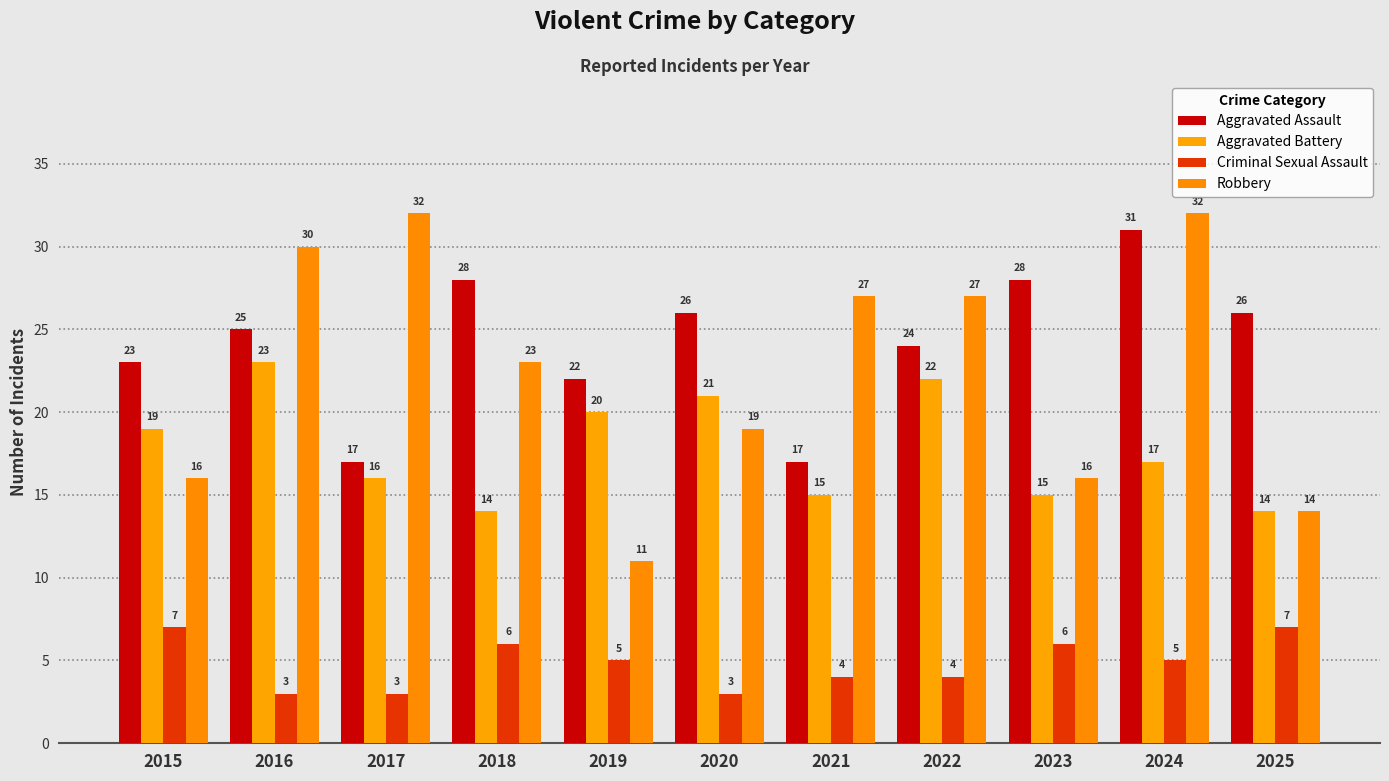

Is the value of Criminal Sexual Assault at 2019 greater than the value of Aggravated Assault at 2020?

No